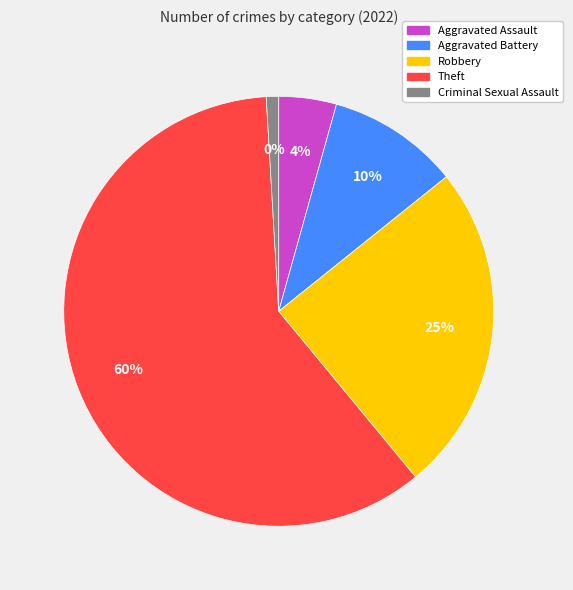

The Criminal Sexual Assault slice represents 1% of the pie. True or false?

True